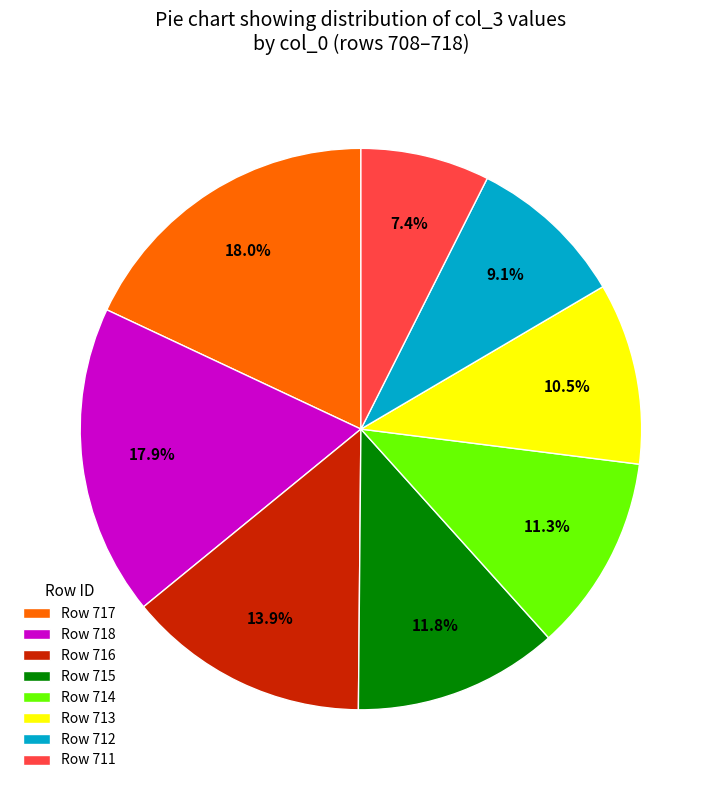

To the nearest percent, what is the difference between the largest and smallest slice percentages?

11%